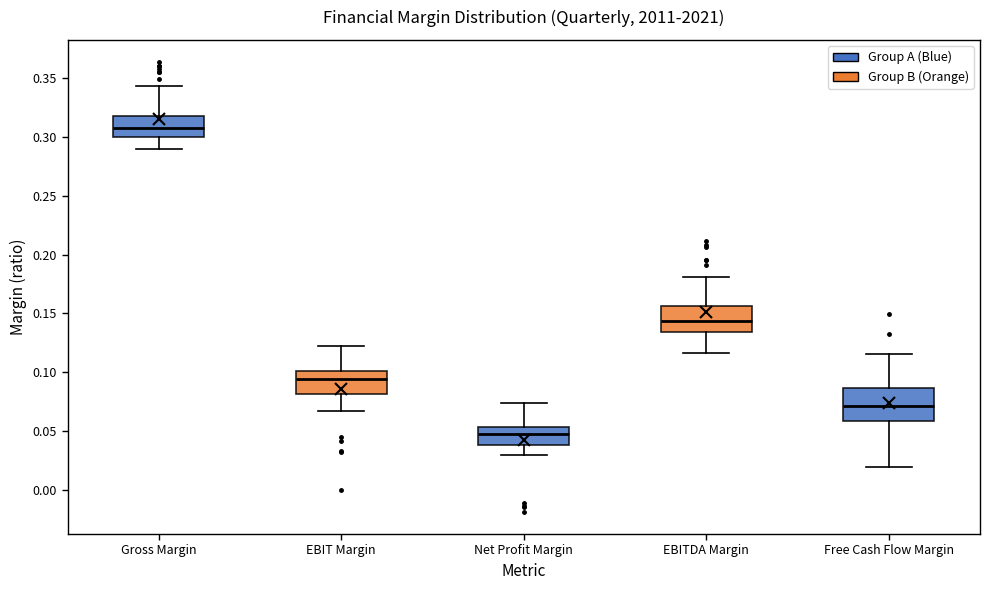

Which box is the tallest, from its lower edge to its upper edge?

Free Cash Flow Margin